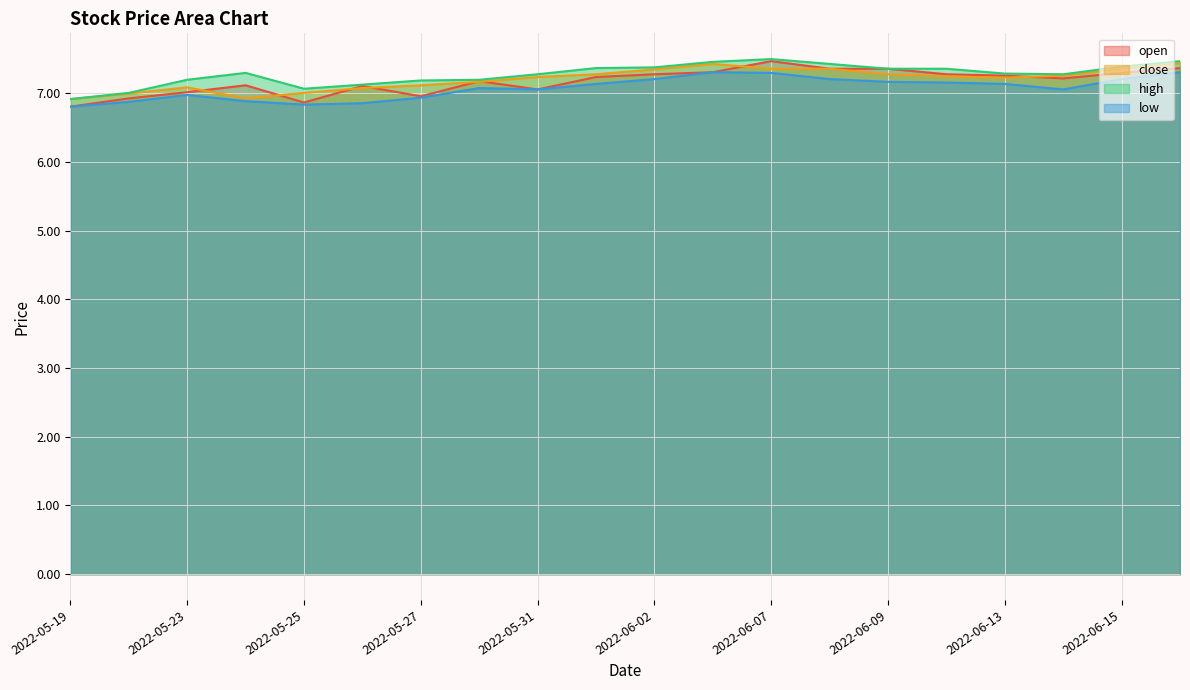

What is the difference between the high values at 2022-05-20 and 2022-06-01?

0.4